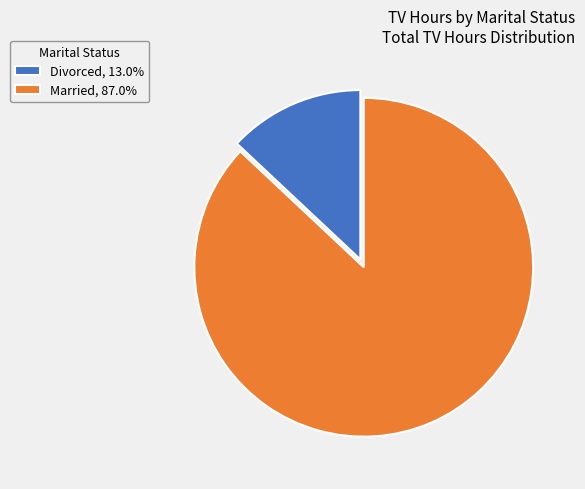

Is the sum of Married, 87.0% and Divorced, 13.0% greater than half?

Yes